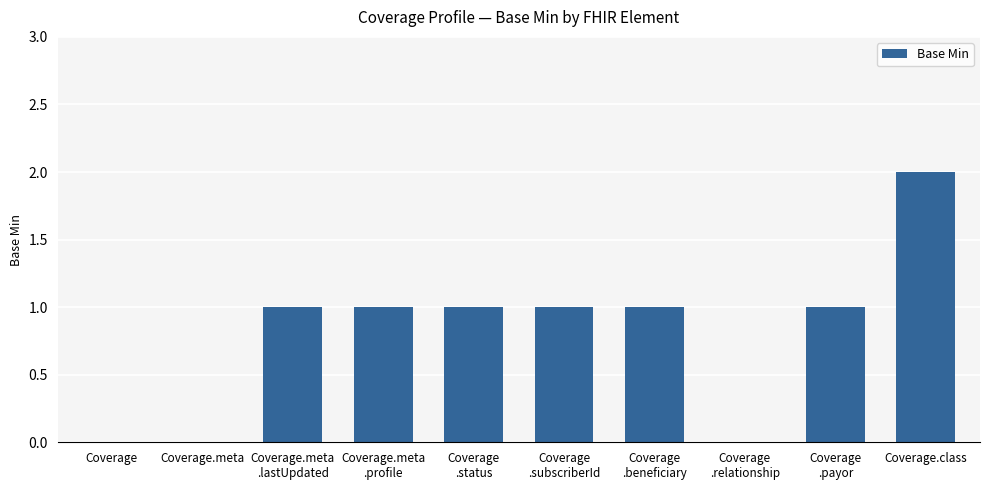

Which label corresponds to the largest value in the chart?

Coverage.class